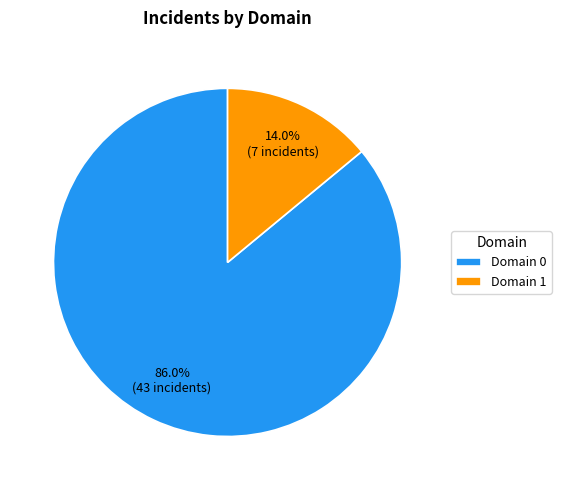

Does Domain 0 account for over 50% of the chart?

Yes